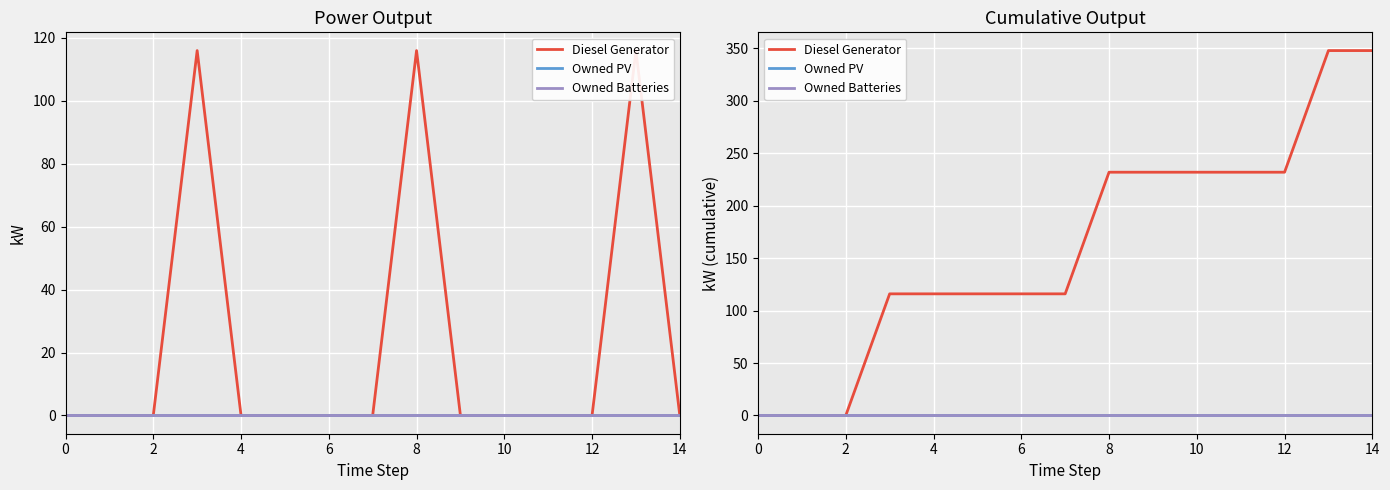

Which series has the largest total across all categories?

Diesel Generator